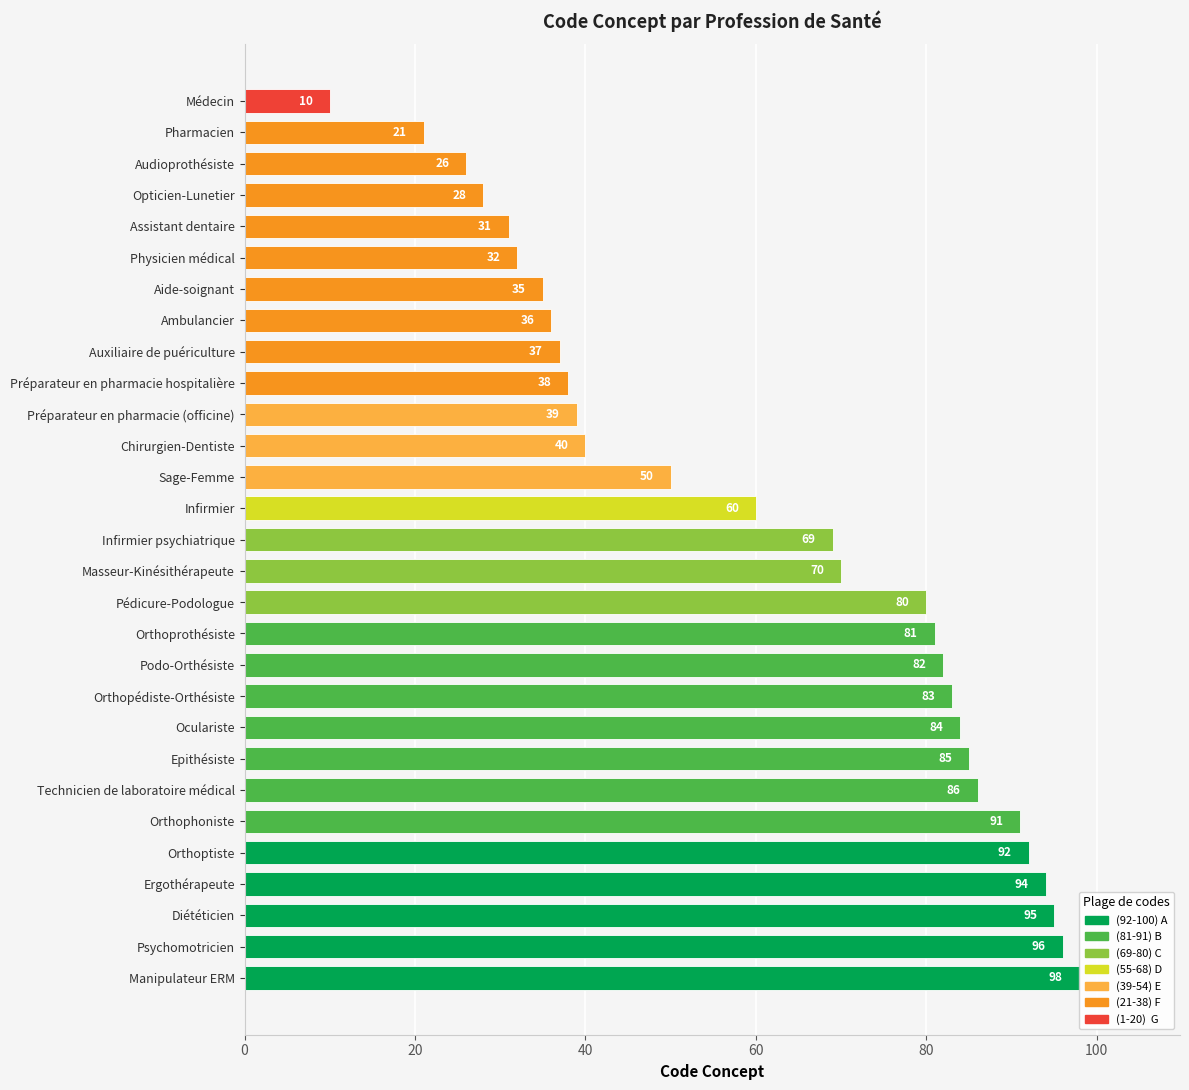

What is the difference between the second highest and minimum values?

86